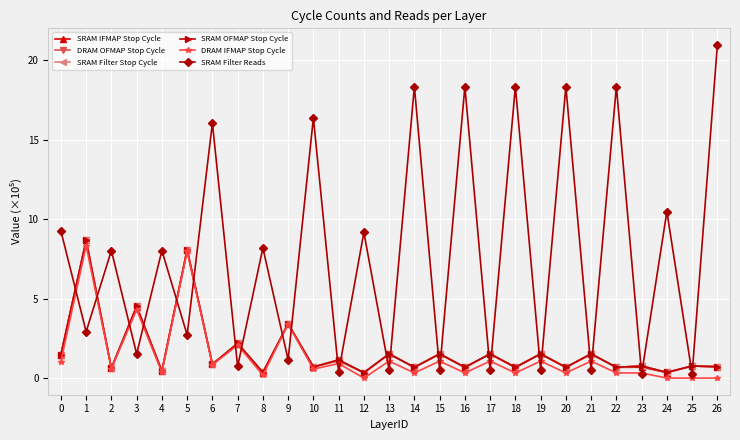

Is it true that SRAM Filter Reads equals 22.9 at 9?

False